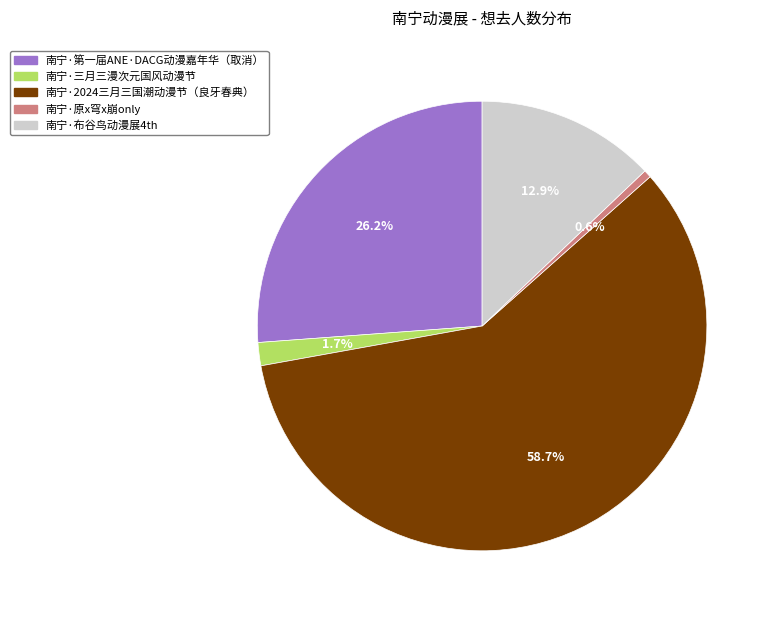

Which has a higher value, 南宁·原x穹x崩only or 南宁·2024三月三国潮动漫节（良牙春典）?

南宁·2024三月三国潮动漫节（良牙春典）